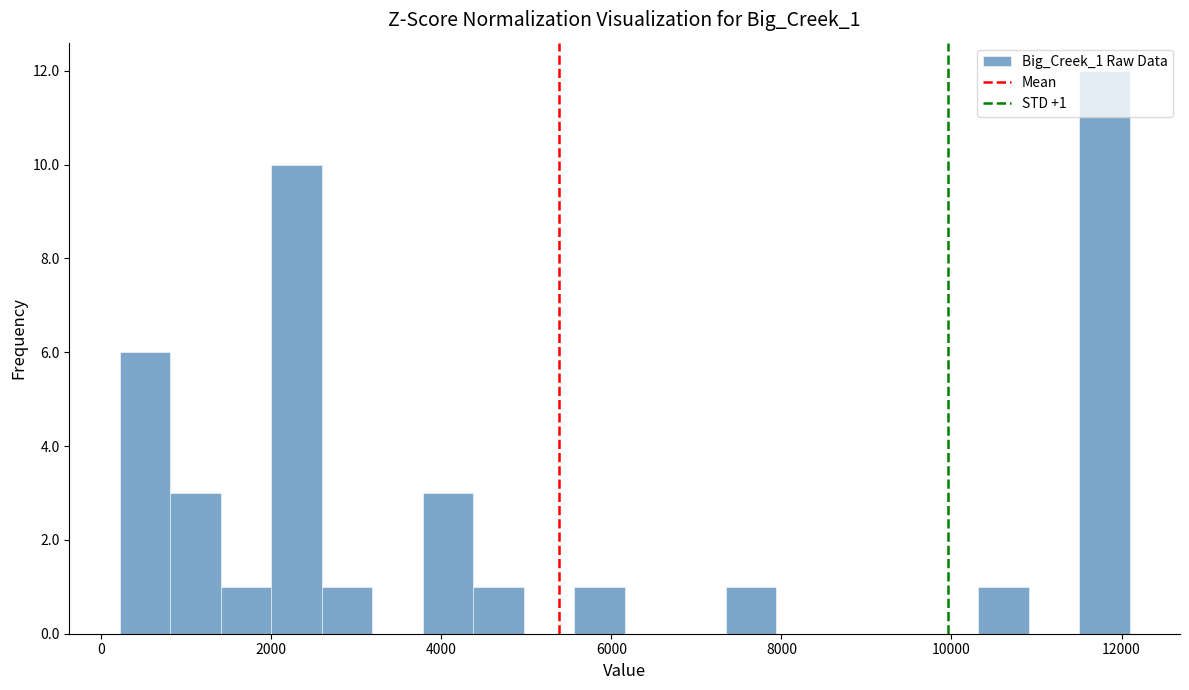

Around what value on the x-axis is the tallest bar? Give the approximate position of its centre, as read against the axis.

11800